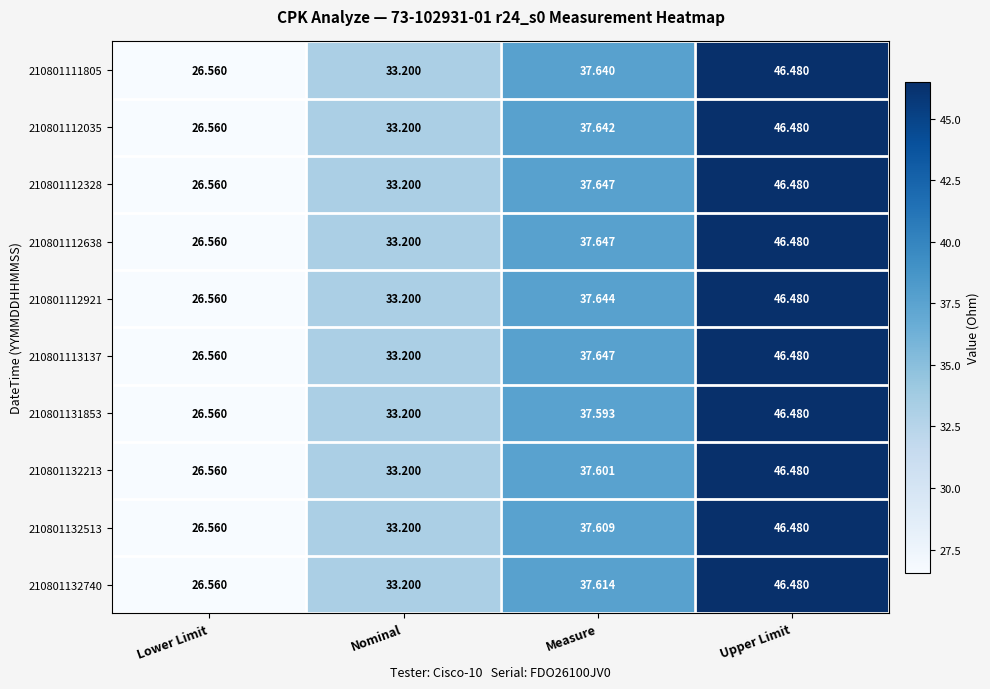

At which category is the sum across all series the highest?

Upper Limit